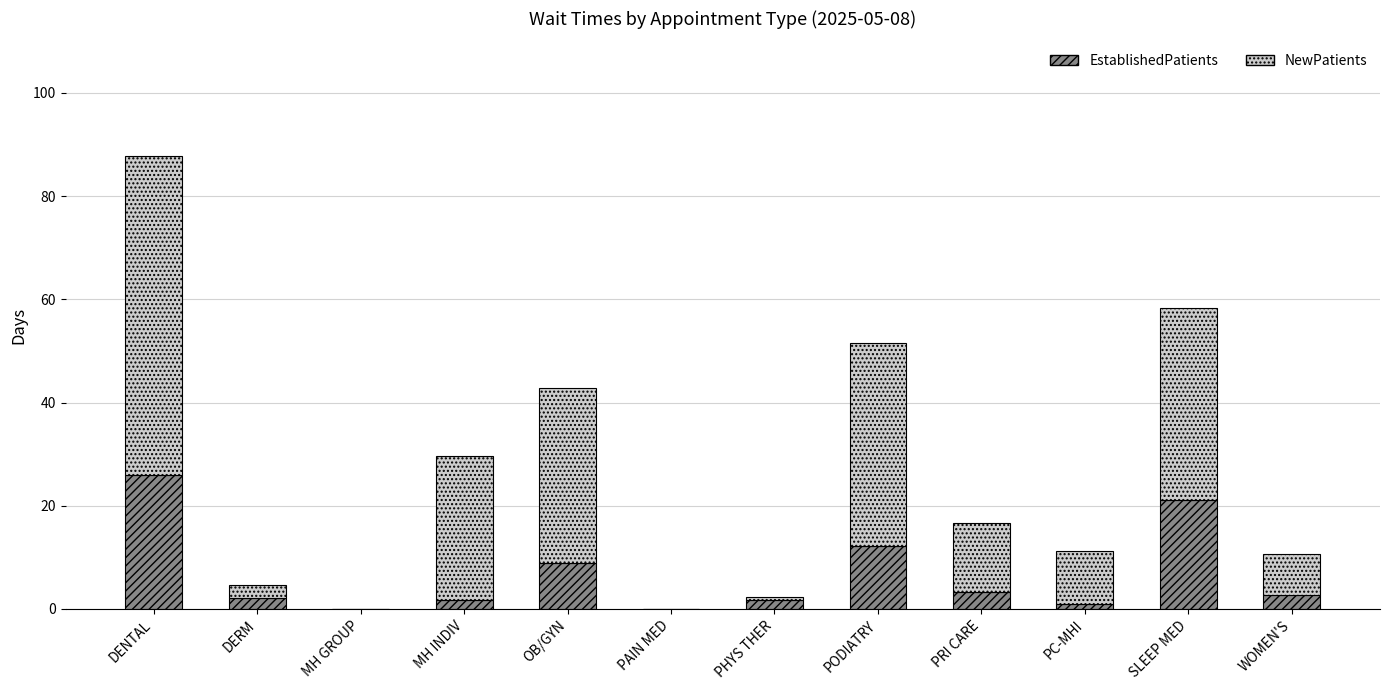

Count the number of categories in the chart.

12